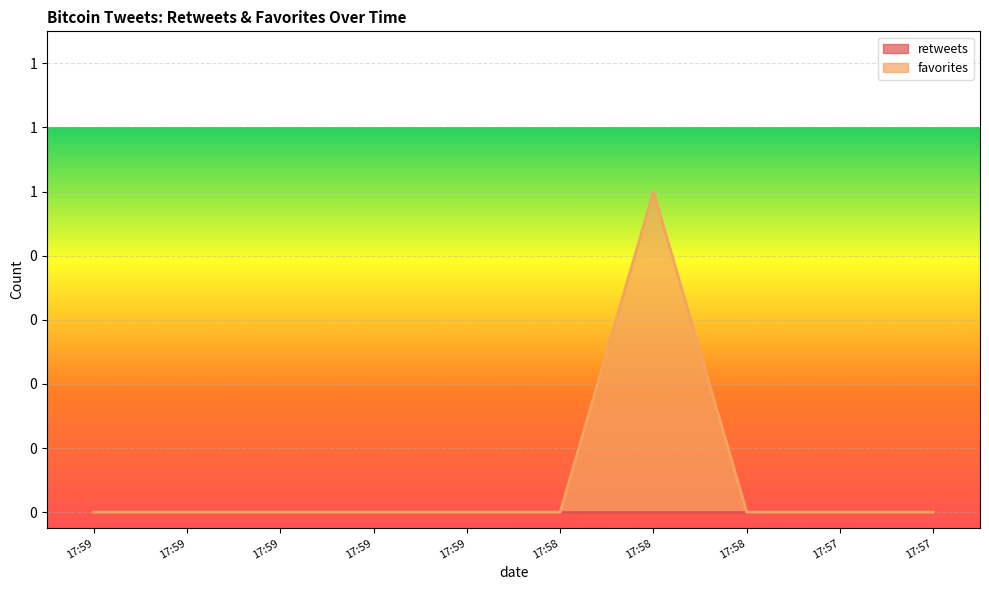

Reading left to right, list all the values displayed in this chart.

17:59=0	17:59=0	17:59=0	17:59=0	17:59=0	17:58=0	17:58=1	17:58=0	17:57=0	17:57=0